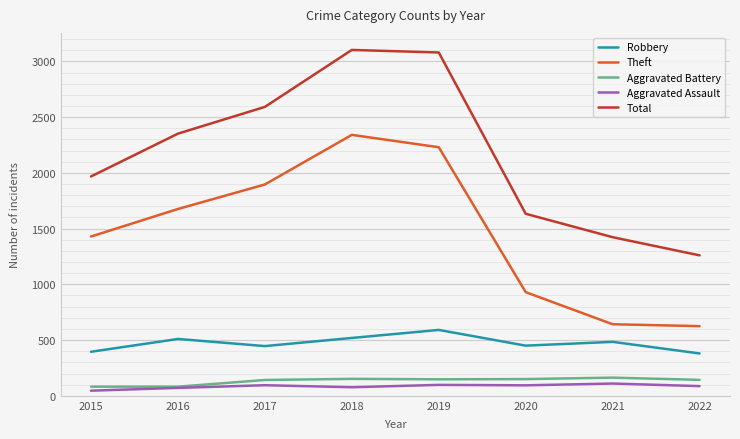

What is the difference between the second highest and minimum values in the Robbery series?

139